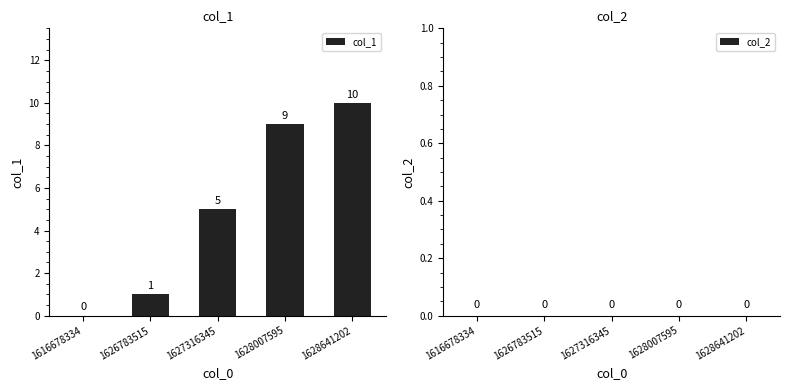

Which category has the highest value across all series?

1628641202